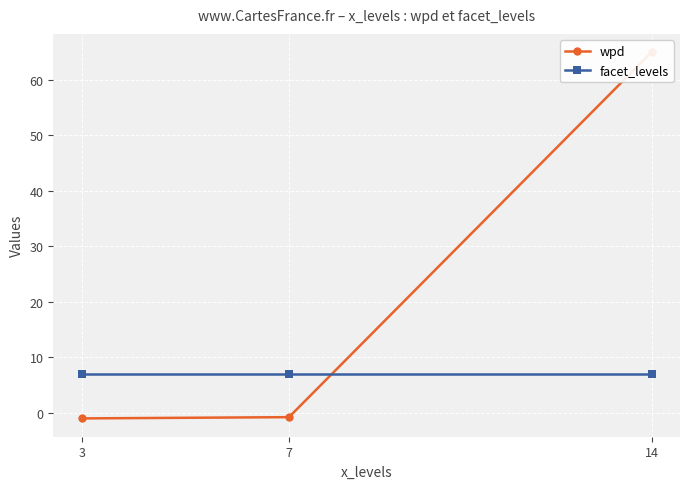

The value of facet_levels at 7 is 7.0. True or false?

True